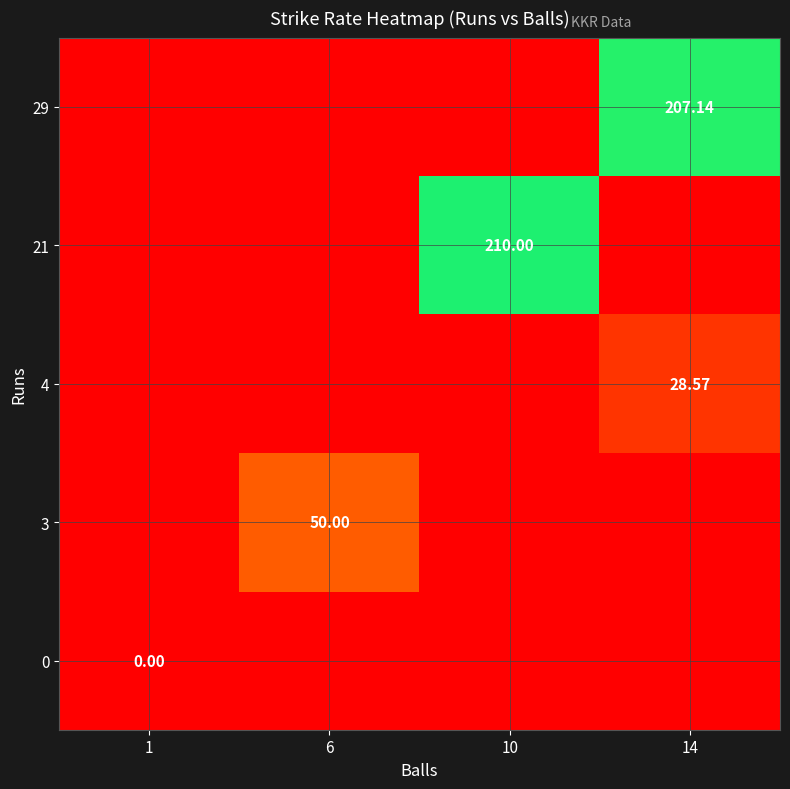

At how many categories does at least one series exceed 94?

2